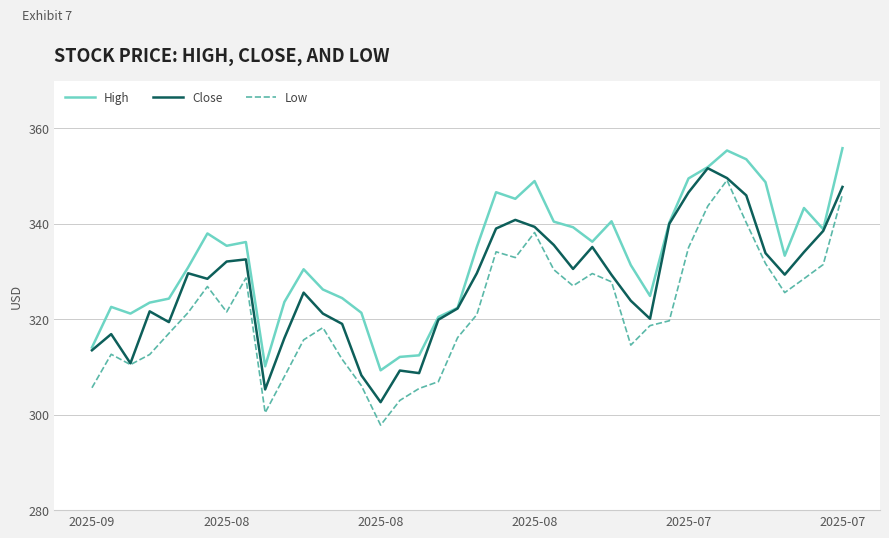

What is the highest value of the Close series?

351.7